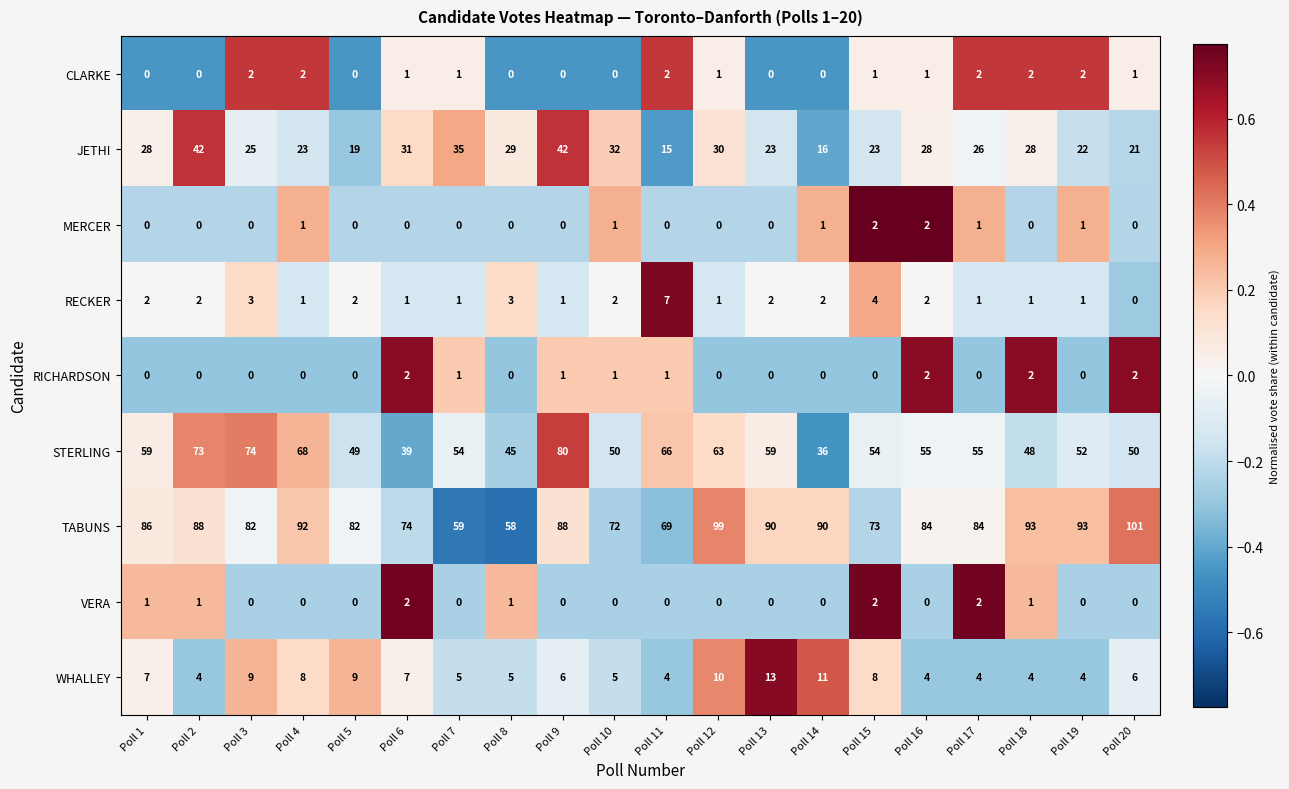

What is the sum of all MERCER values?

9